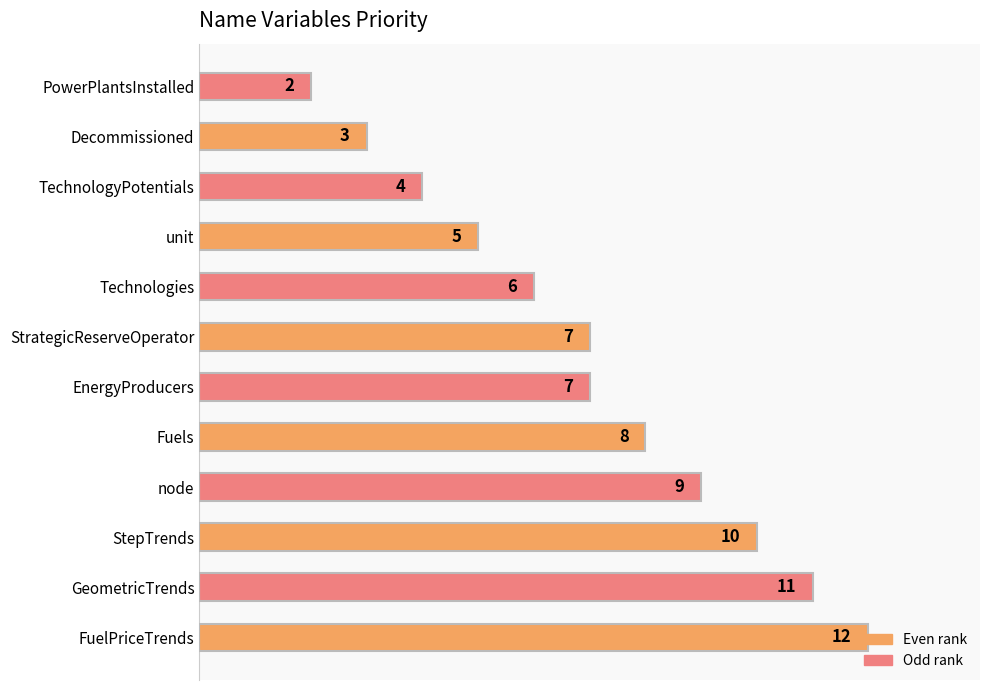

Which has a higher value, StepTrends or TechnologyPotentials?

StepTrends